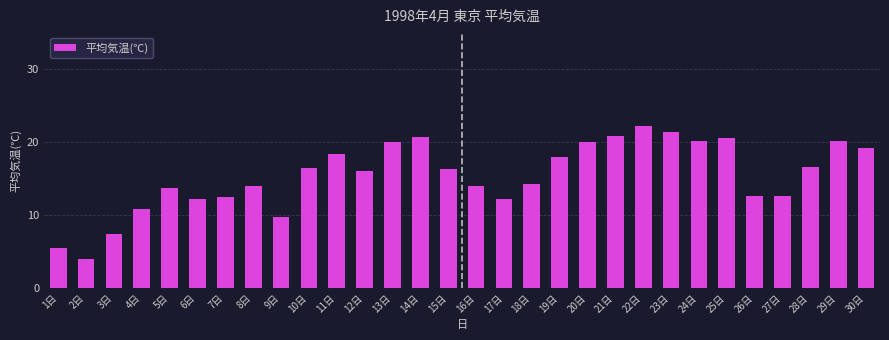

What is the ratio of the value at 22日 to the value at 30日?

1.2